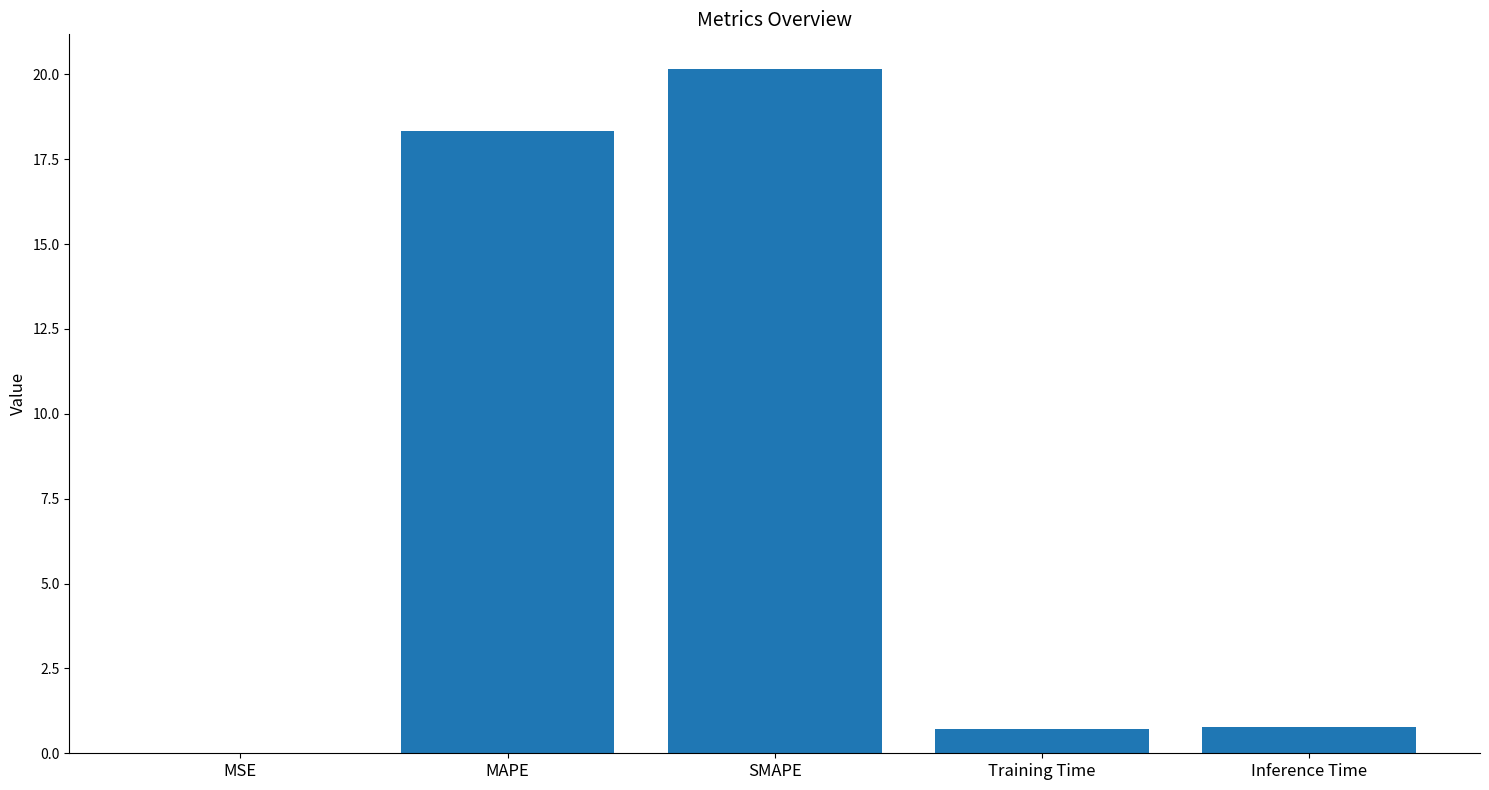

The chart shows a value of 35.3 at SMAPE. True or false?

False